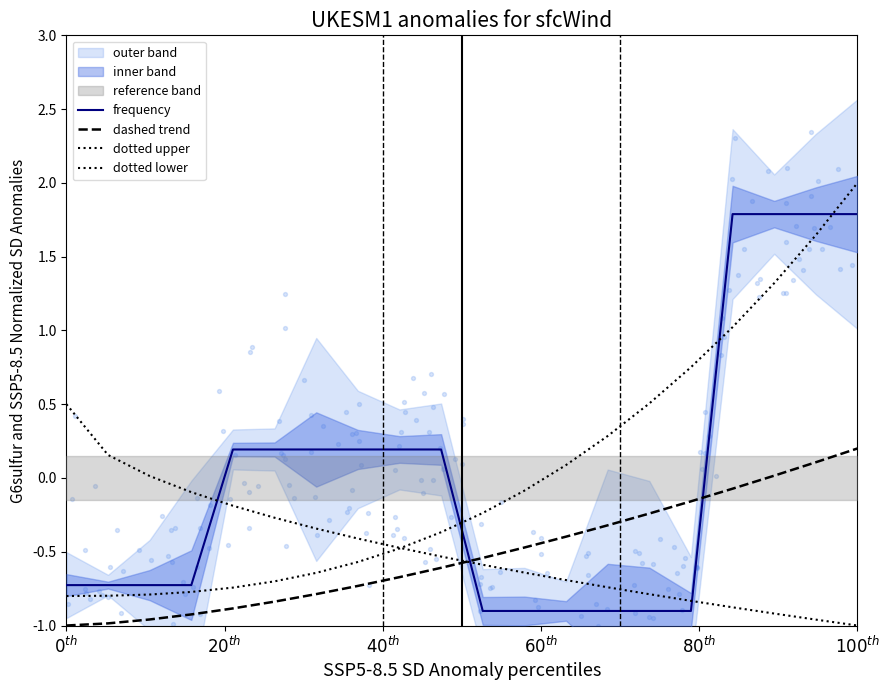

Which series reaches the maximum Y coordinate?

dotted upper